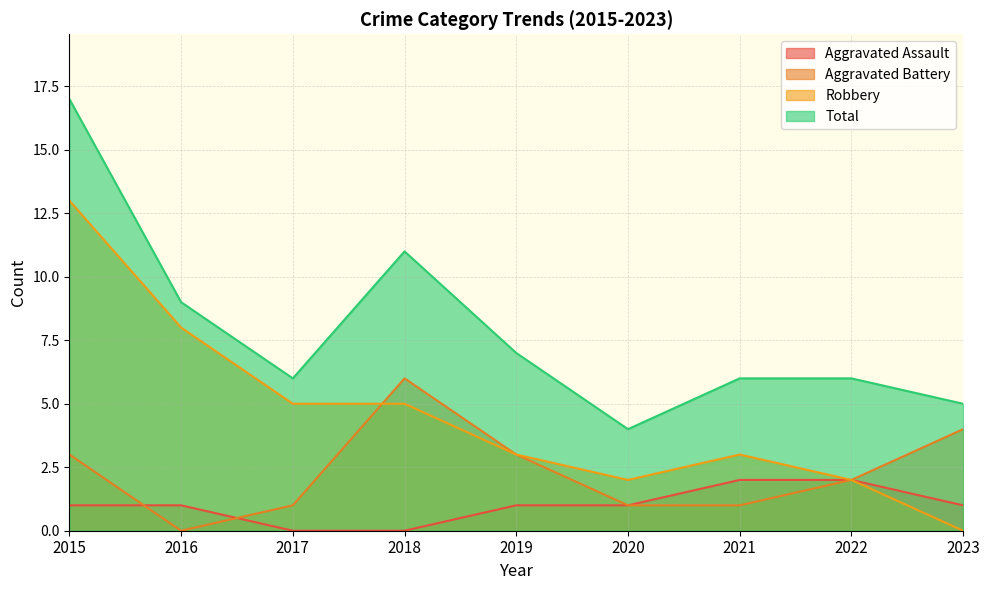

The value of Total at 2020 is 4. True or false?

True